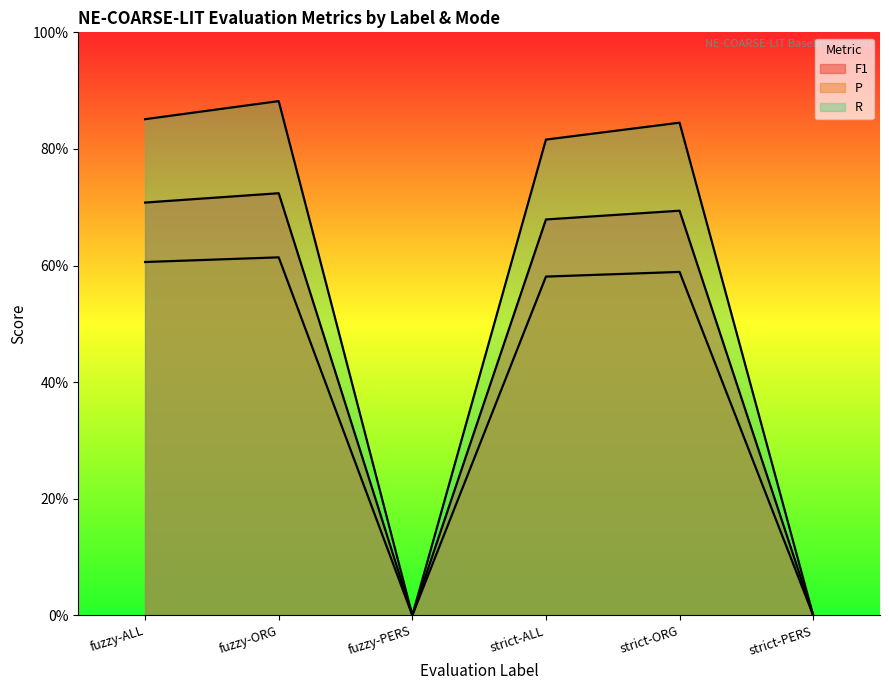

Is it true that F1 equals 0.2 at fuzzy-ALL?

False